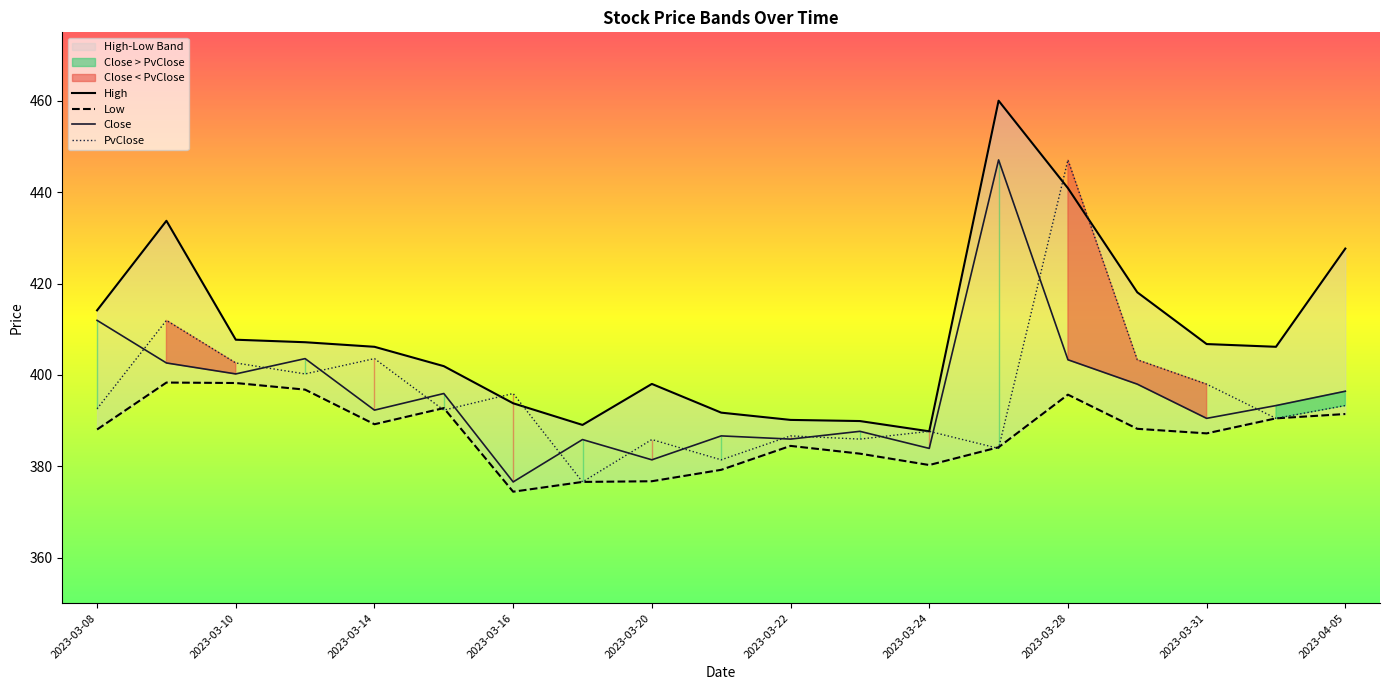

What is the maximum value for Low?

398.3